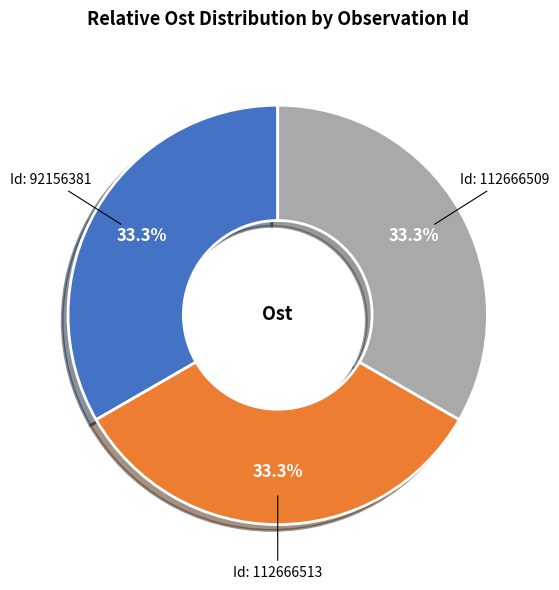

Approximately how many times larger is the value at Id: 92156381 compared to Id: 112666513?

1.0